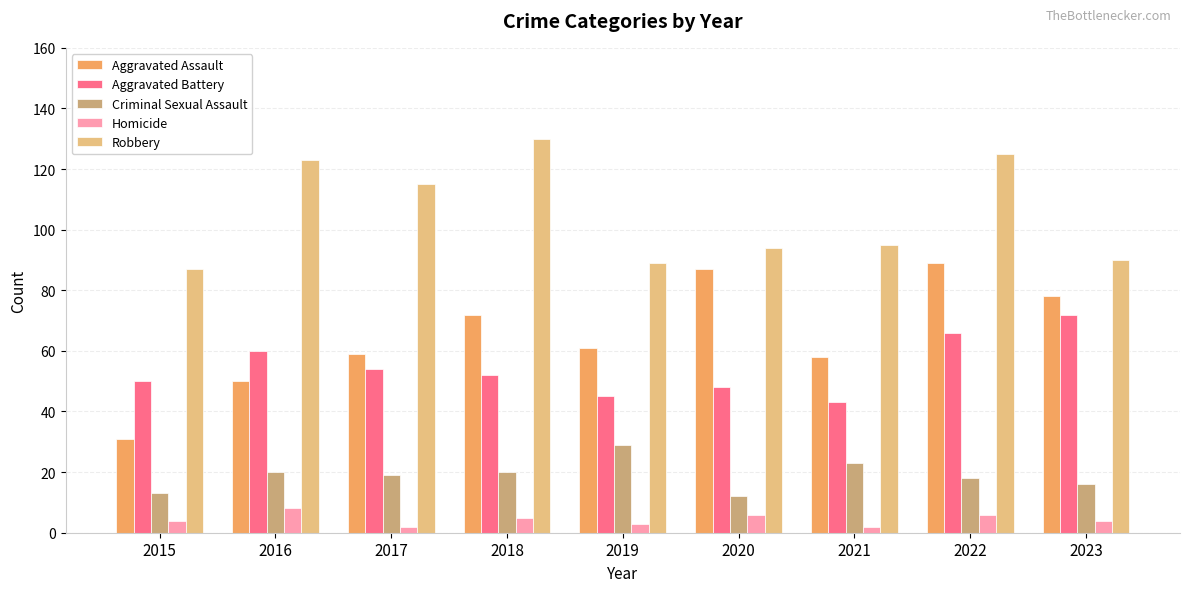

What is the difference between the highest and lowest values at 2023?

86